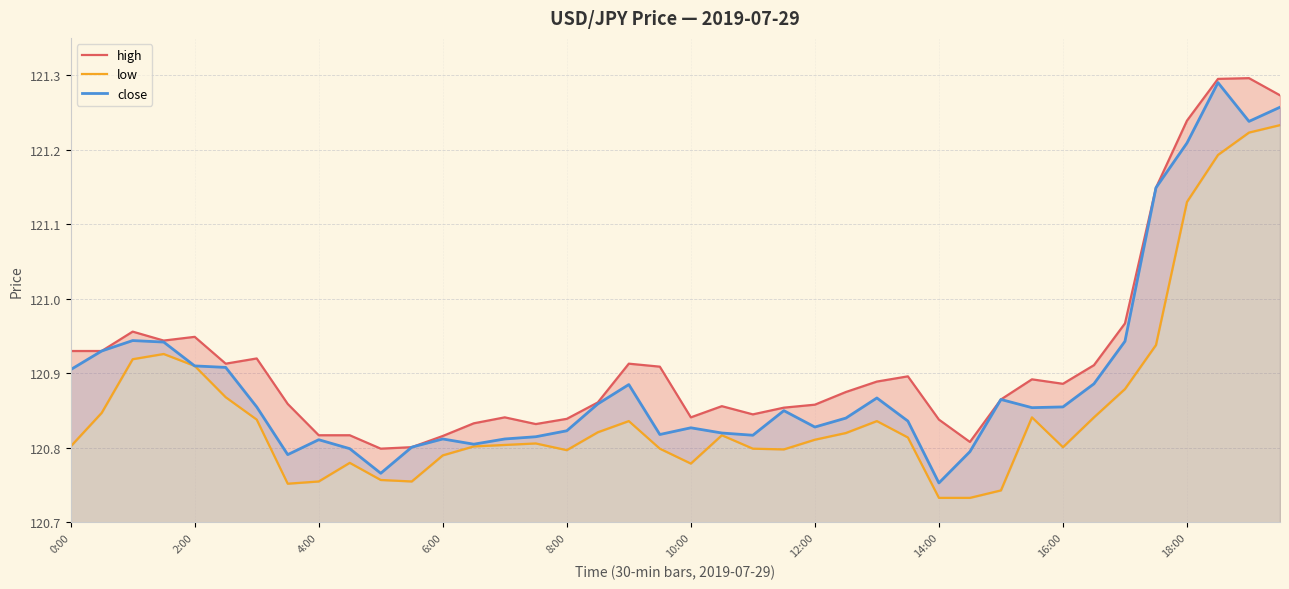

True or false: close has a value of 187.6 at 8:00.

False